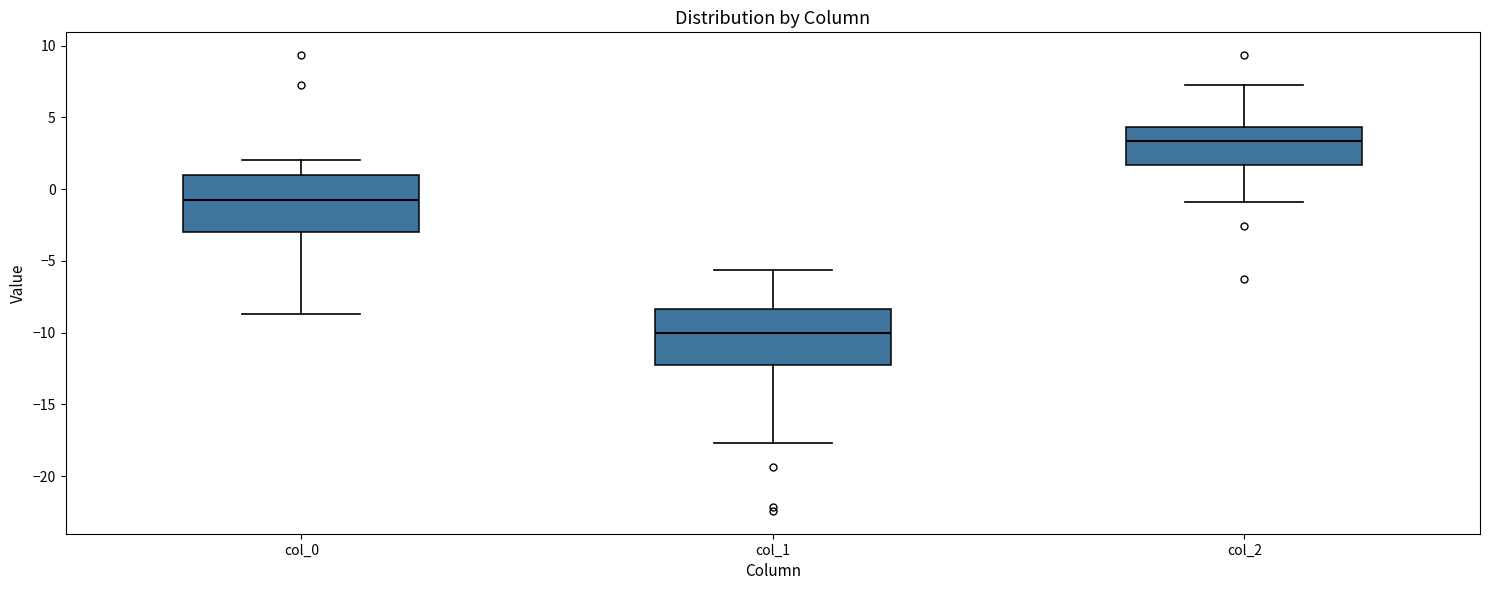

Reading left to right, transcribe this box plot: for each box, give where its median line is, the range the box spans, and where its two whiskers end, as read against the y-axis. The values are not printed on the chart, so give them approximately, as read against the axis.

col_0: median -0.5, box -3.0 to 1.0, whiskers -8.5 to 2.0
col_1: median -10.0, box -12.5 to -8.5, whiskers -17.5 to -5.5
col_2: median 3.5, box 1.5 to 4.5, whiskers -1.0 to 7.0